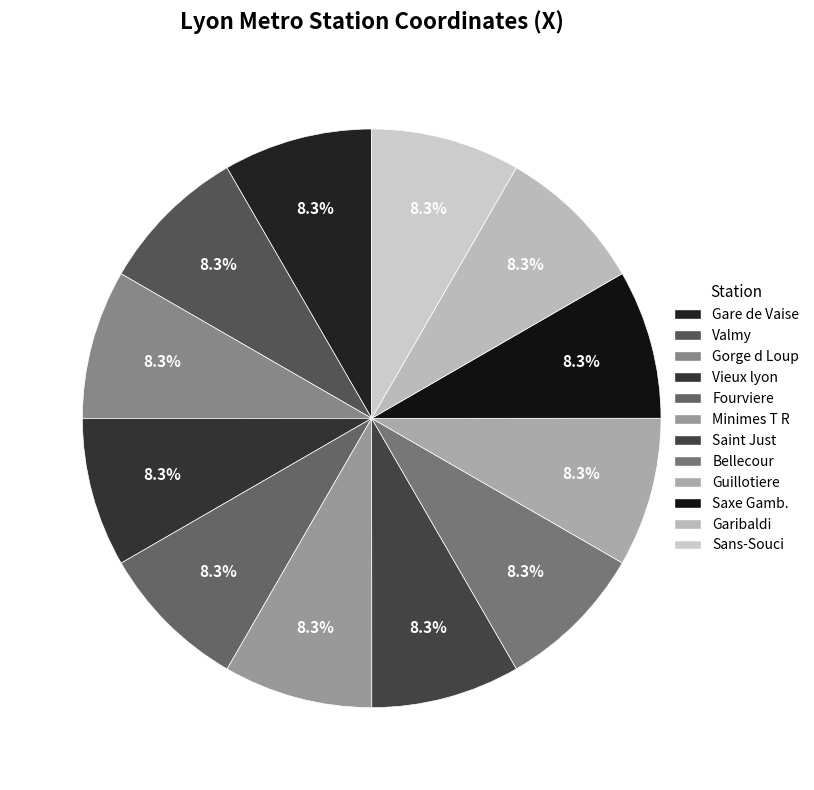

Combined, do Bellecour and Sans-Souci account for over 50%?

No